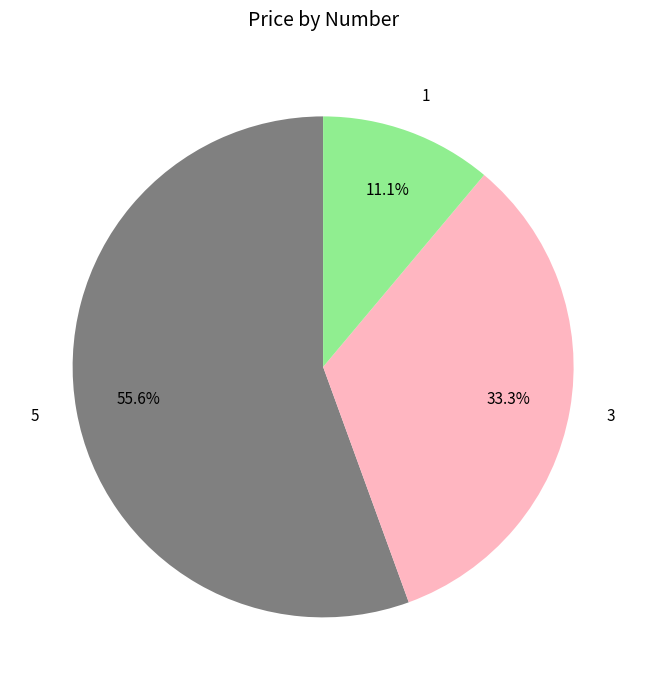

What is the ratio of the value at 3 to the value at 1?

3.0